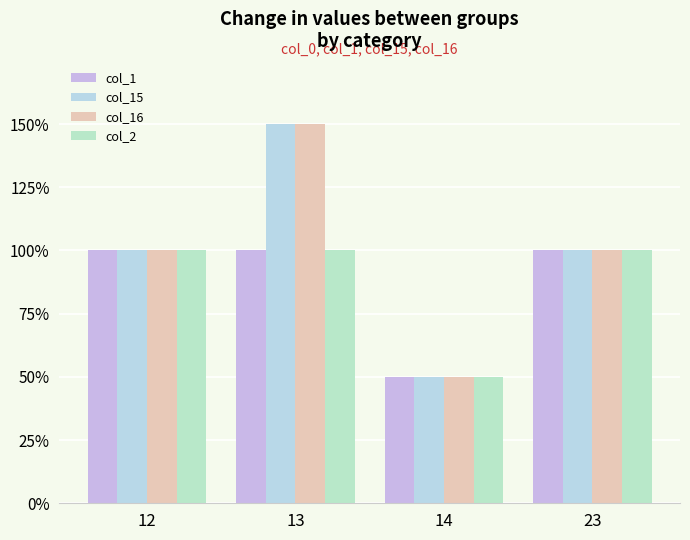

Are the bars grouped side by side (vs. stacked)?

Yes